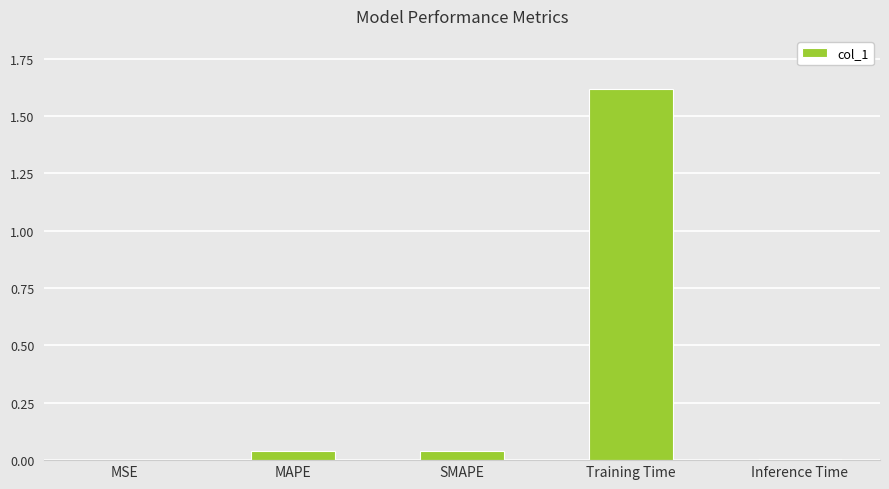

Are the bars horizontal?

No